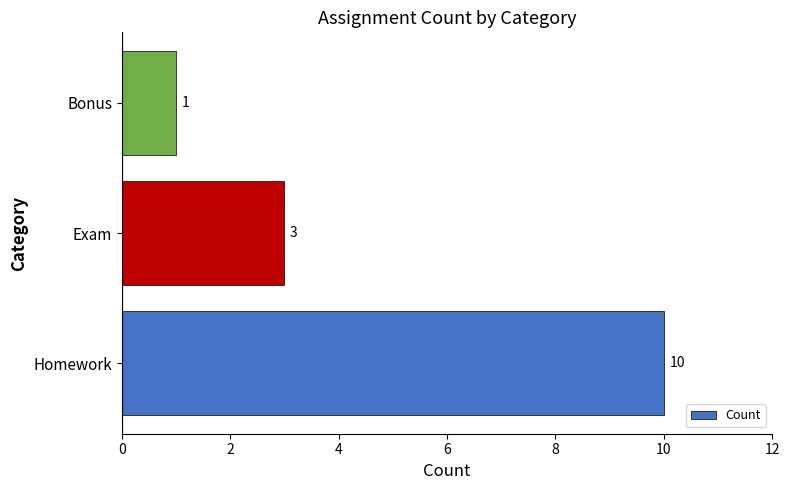

Are the bars grouped side by side (vs. stacked)?

No